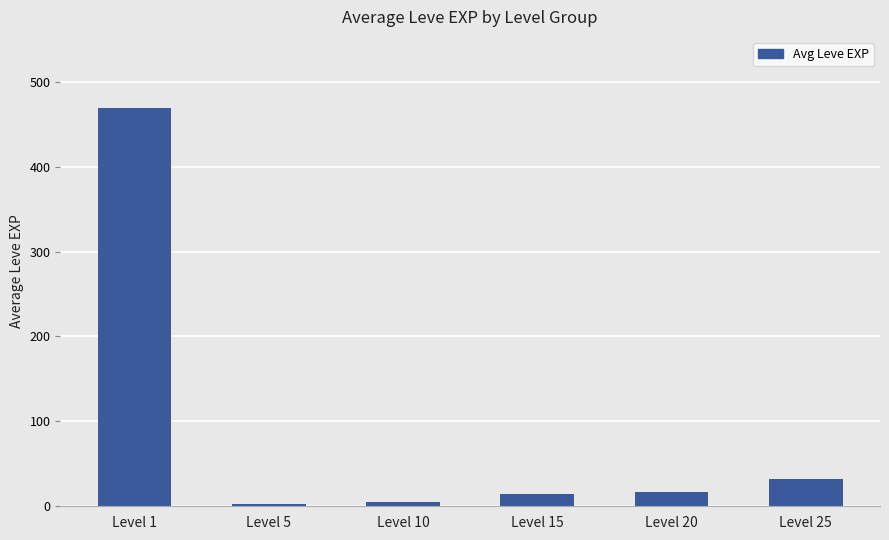

True or false: the data shows 468.5 at Level 1.

True